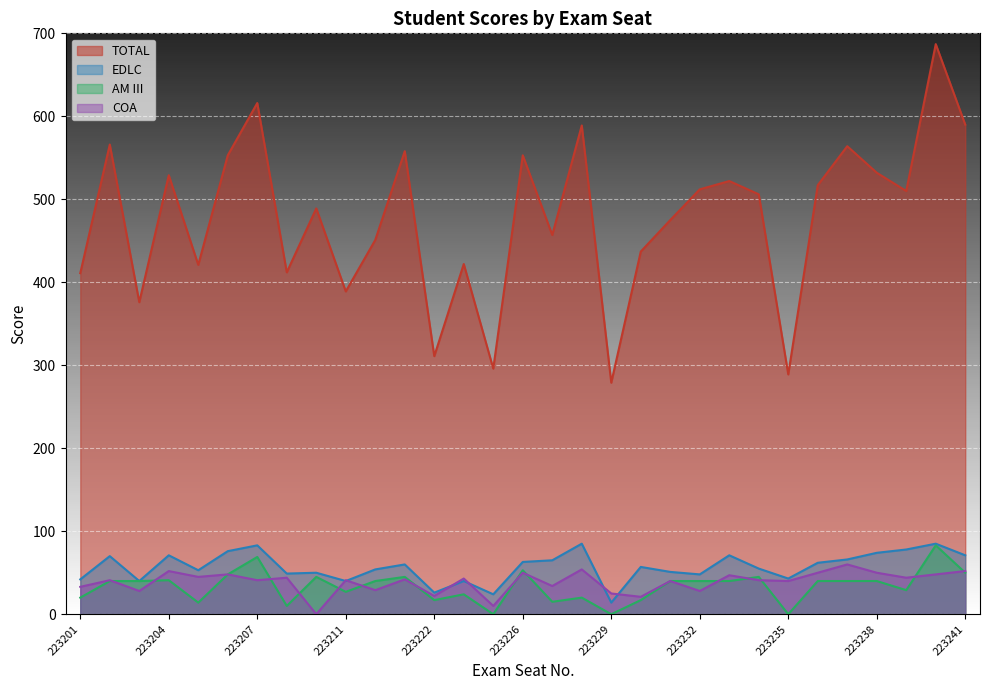

True or false: EDLC and TOTAL intersect in this chart.

False